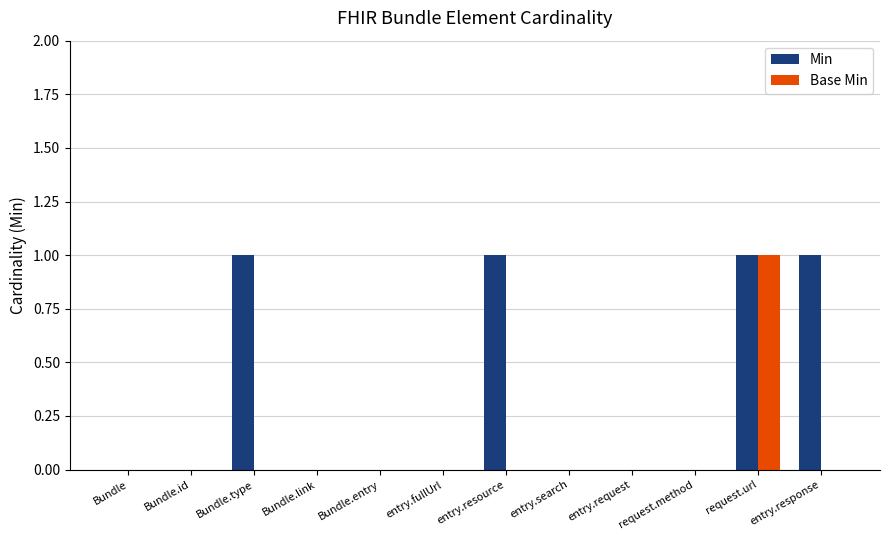

Is it true that Min equals 1 at entry.resource?

True